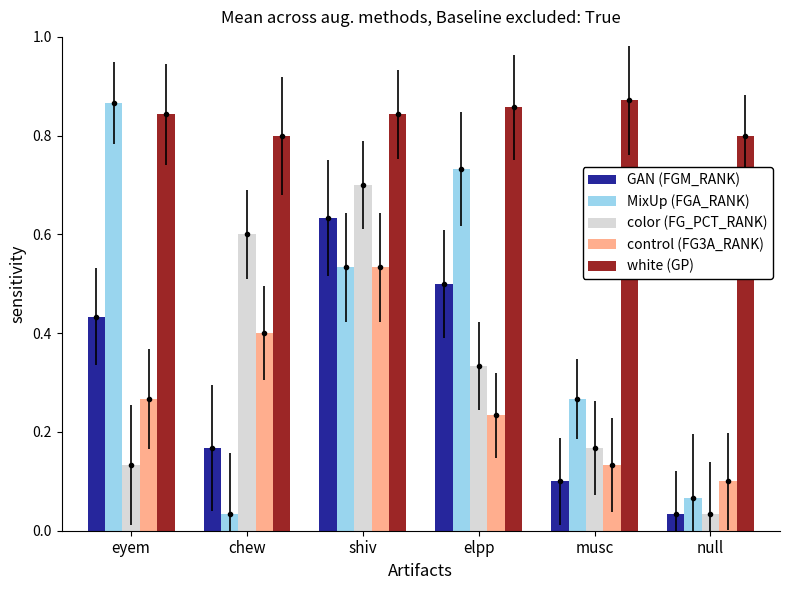

Read the color (FG_PCT_RANK) value at musc.

0.2